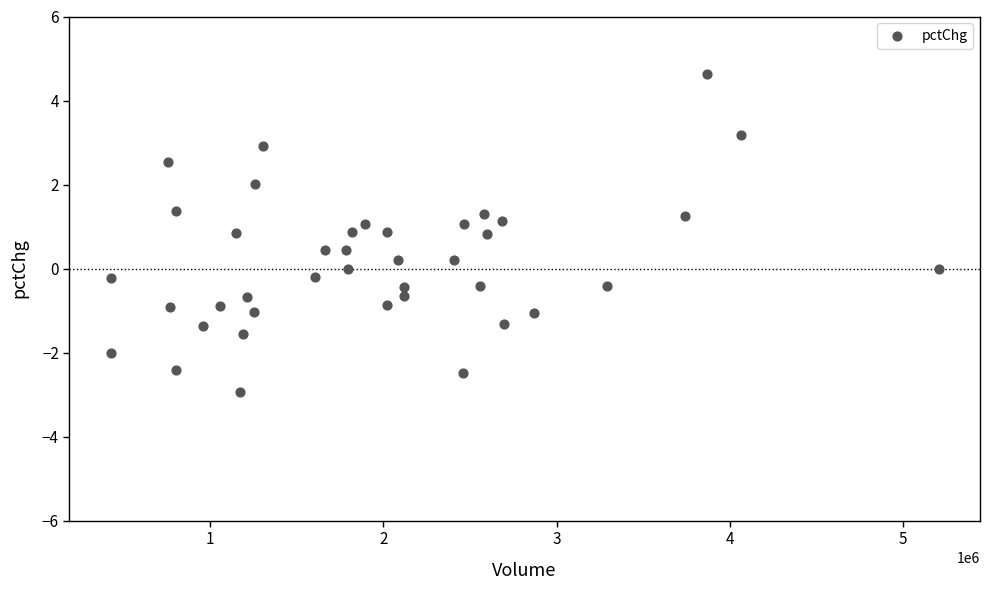

What is the range of Y values (max minus min)?

7.6